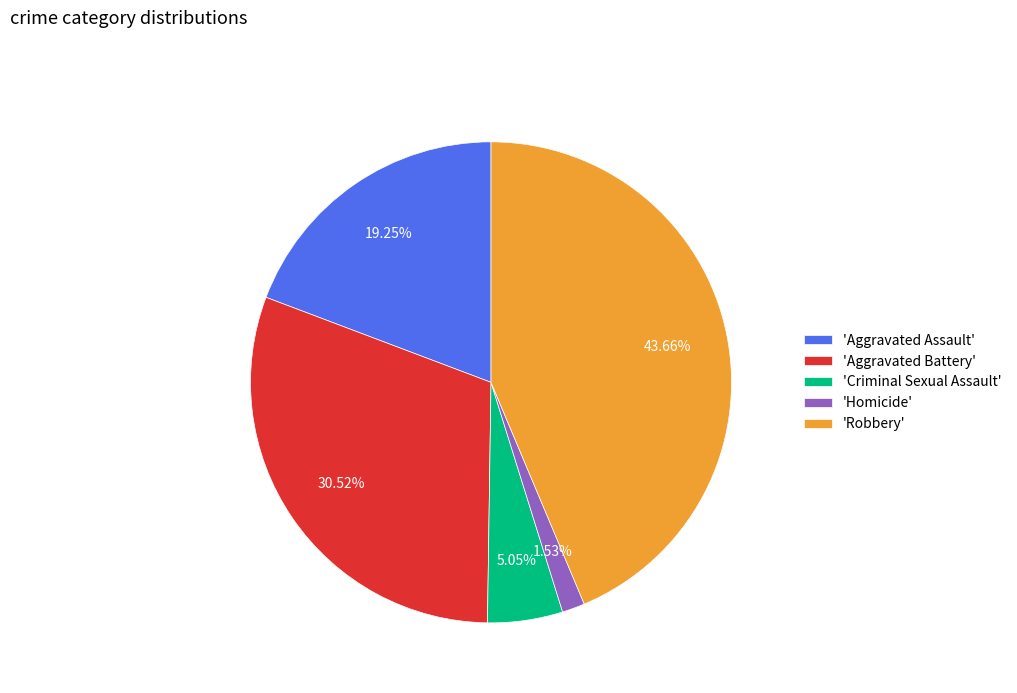

Is the sum of 'Aggravated Battery' and 'Criminal Sexual Assault' greater than half?

No